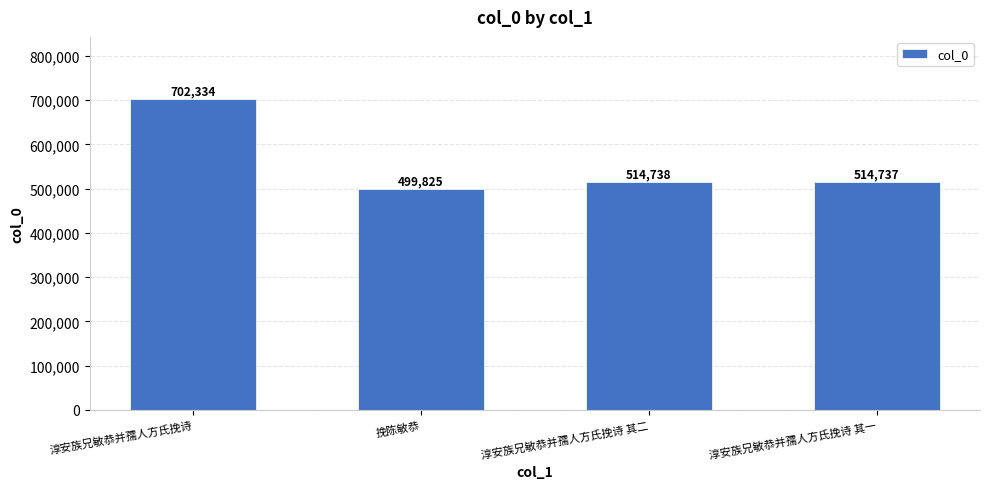

The value at 淳安族兄敏恭并孺人方氏挽诗 其二 is 514738. True or false?

True